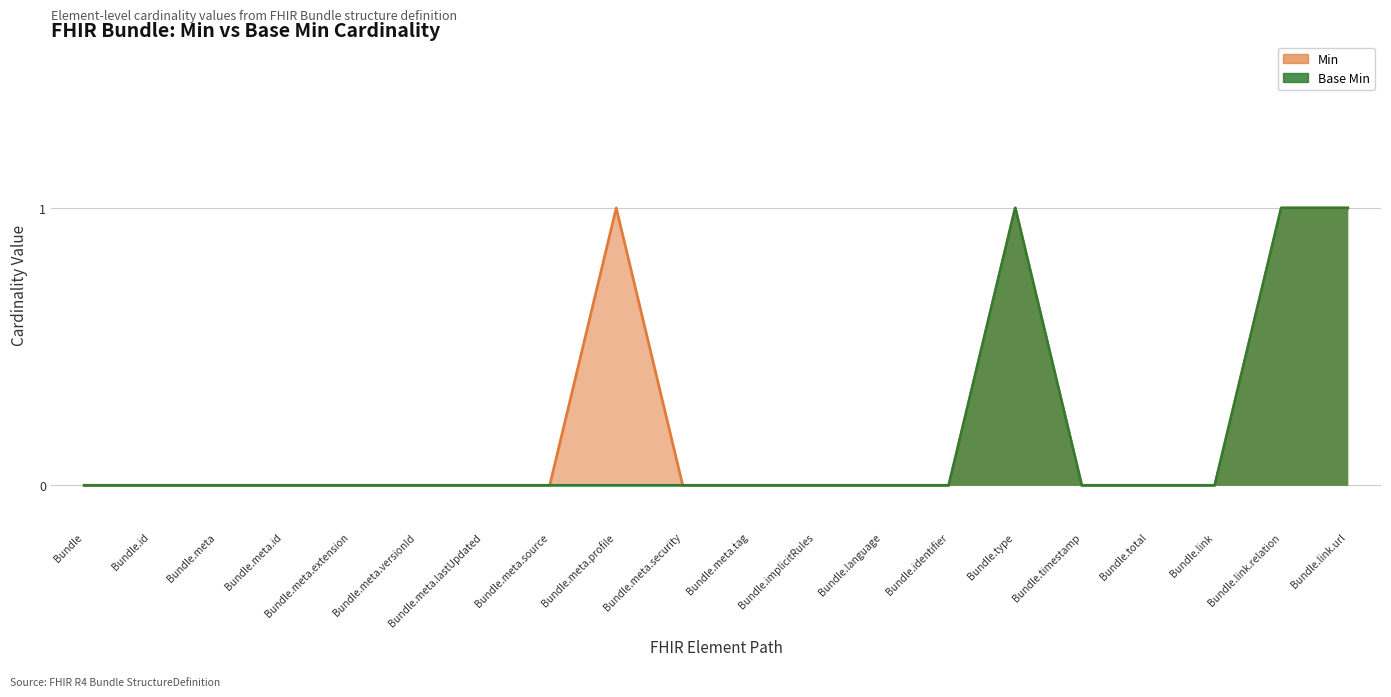

True or false: Base Min and Min intersect in this chart.

False